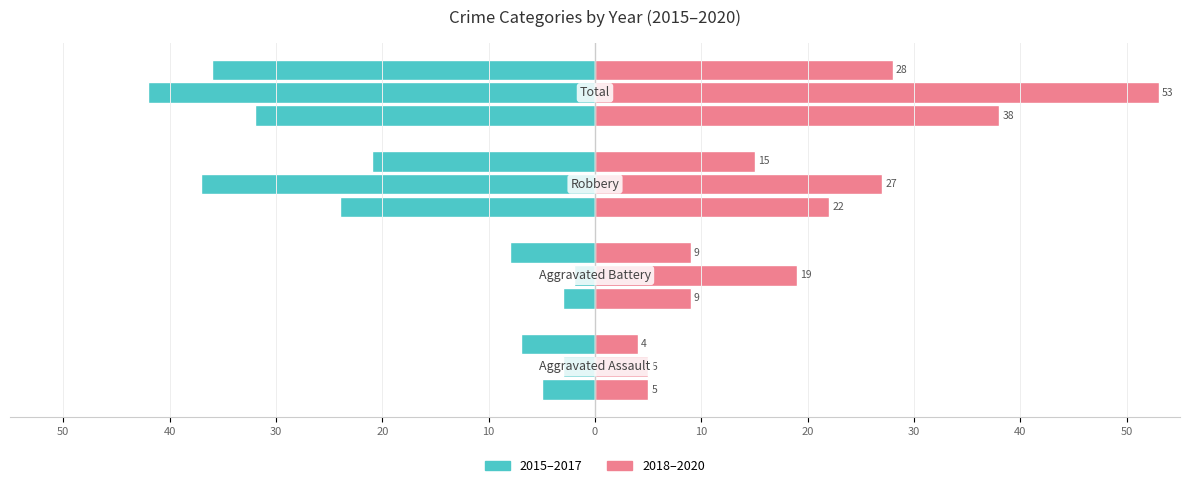

Is the value of 2015 at Aggravated Assault greater than the value of 2016 at Aggravated Assault?

No